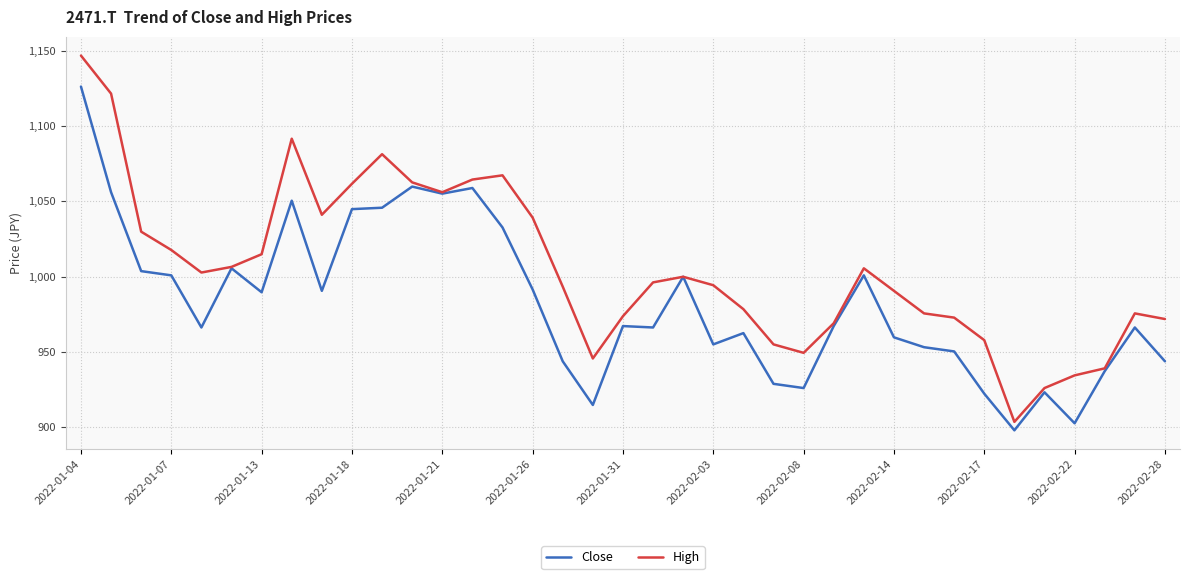

Which series has the largest range (max minus min)?

High